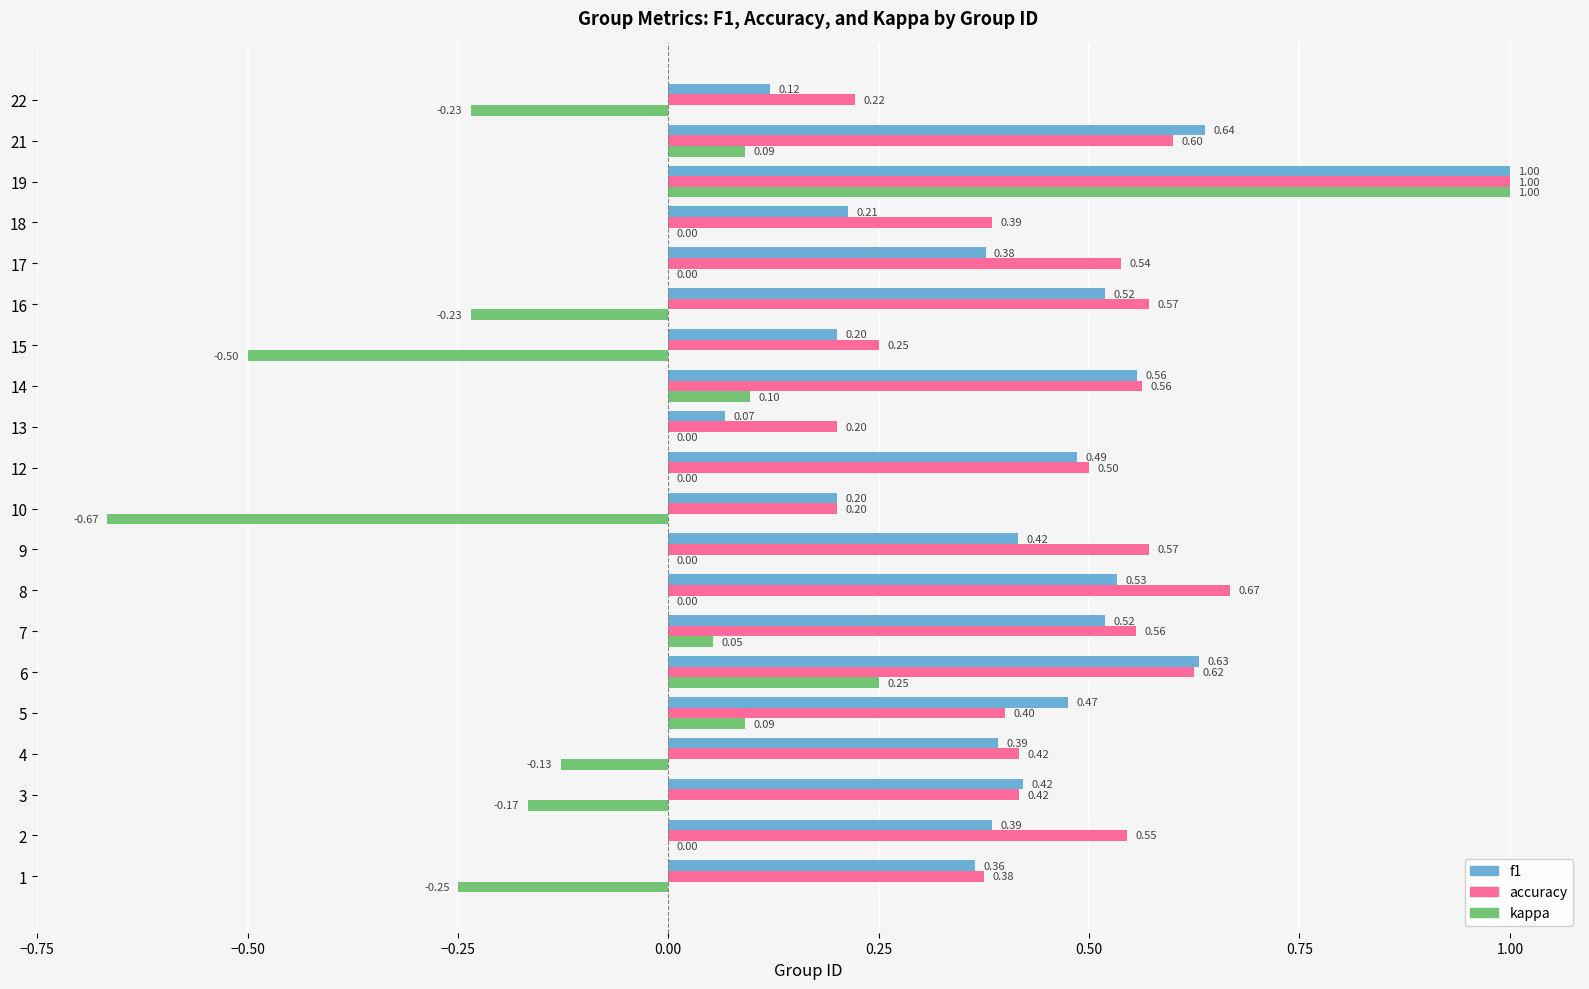

What is the sum of the f1 values at 2 and 16?

0.9